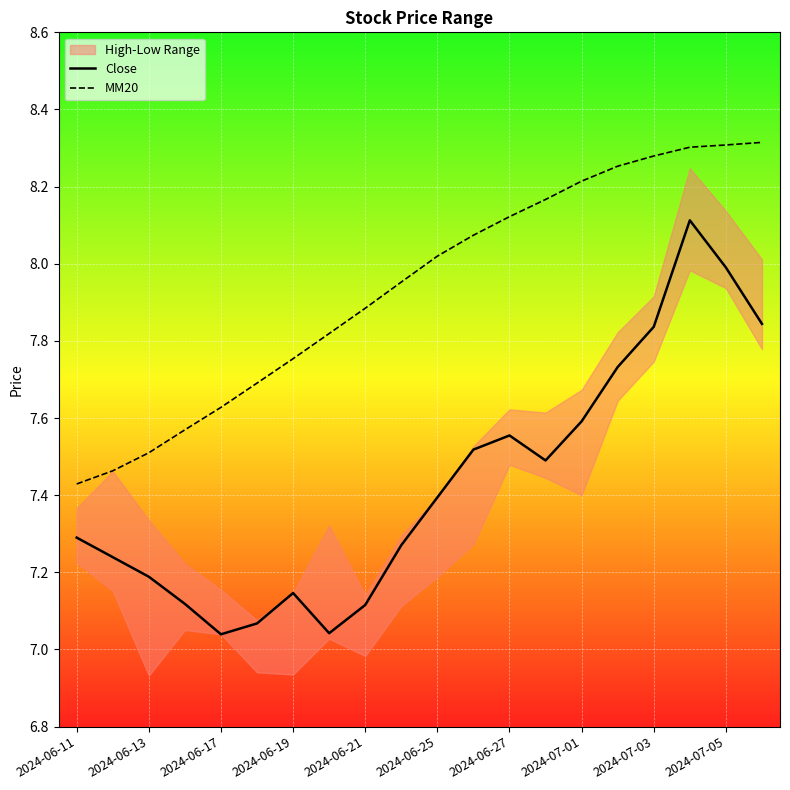

Count the number of categories in the chart.

20